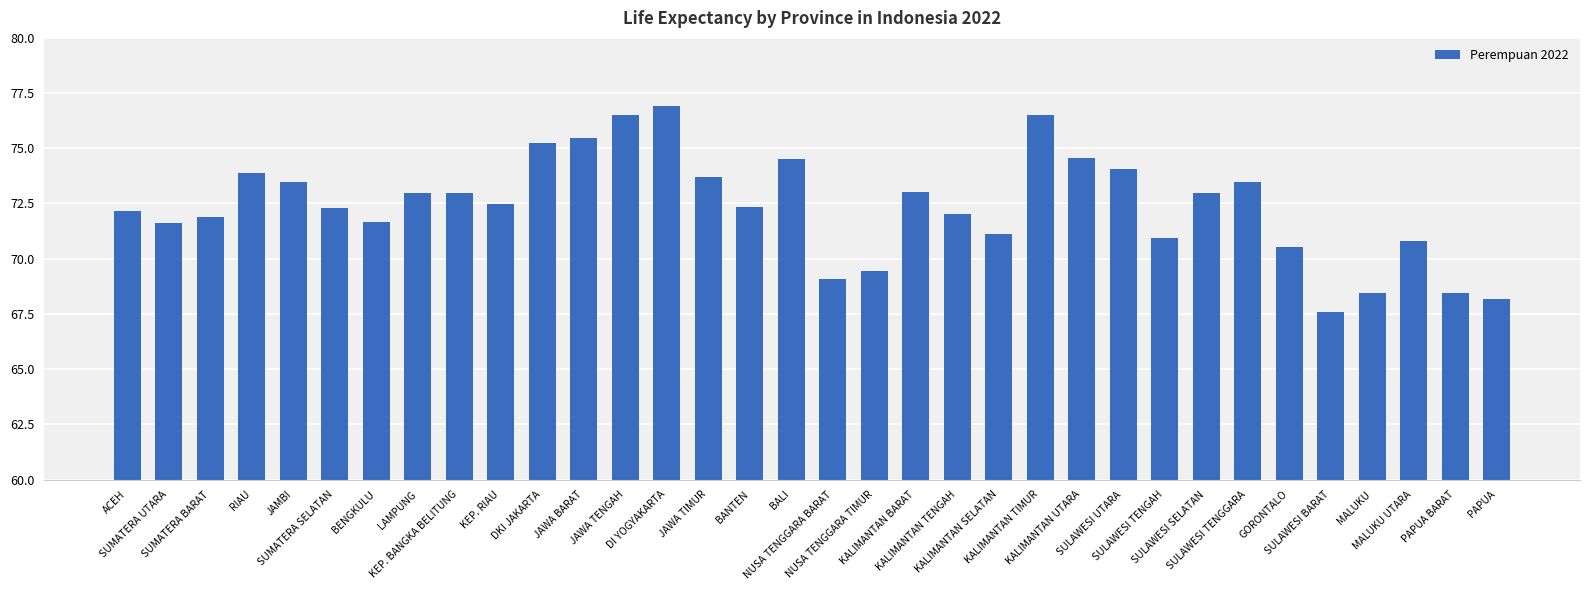

True or false: the data shows 116.8 at PAPUA.

False